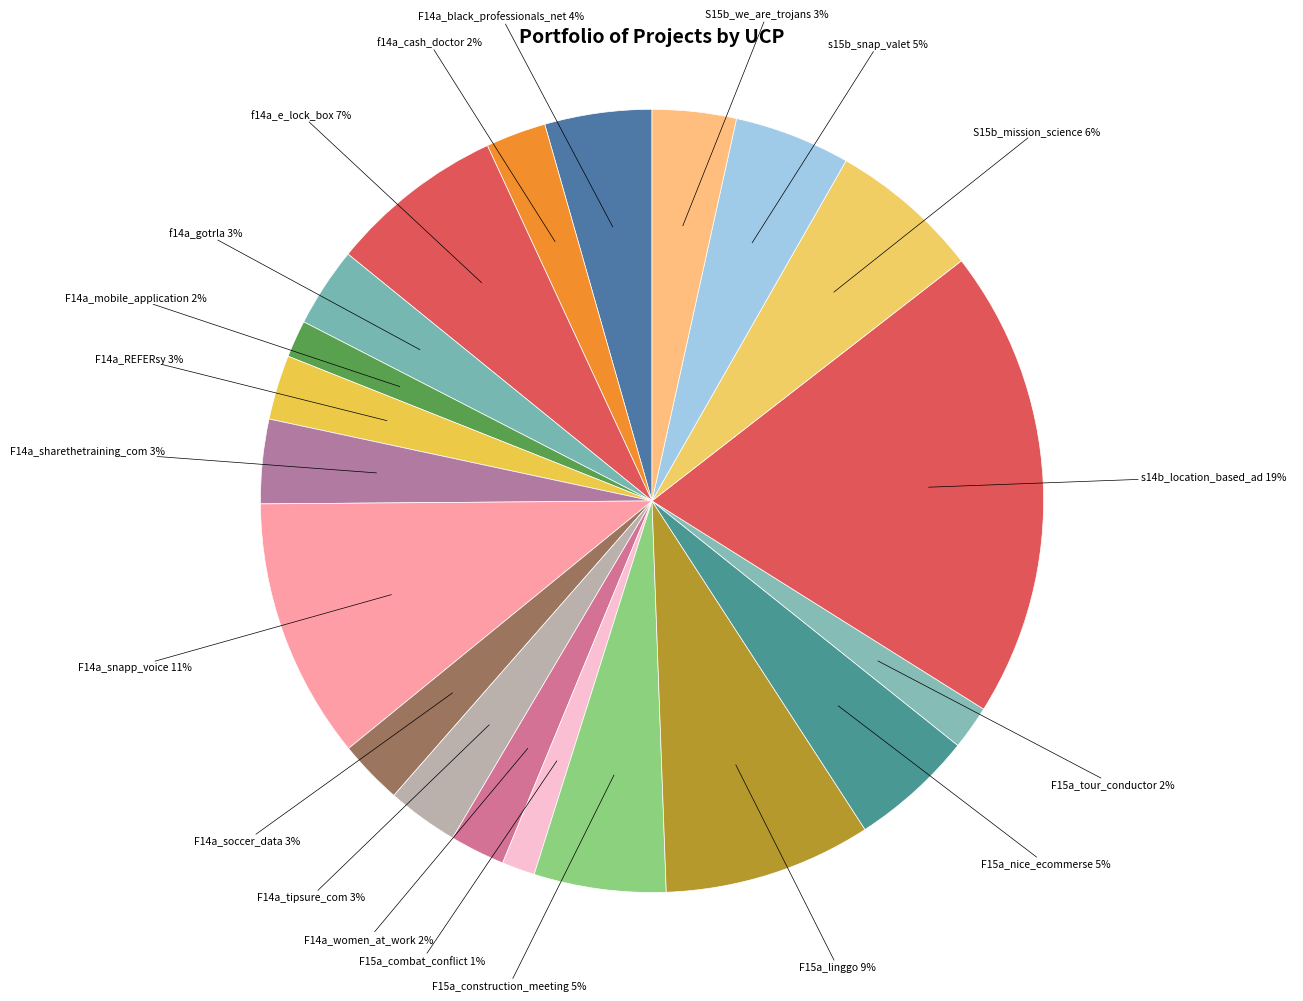

What is the largest slice in the pie chart?

s14b_location_based_ad